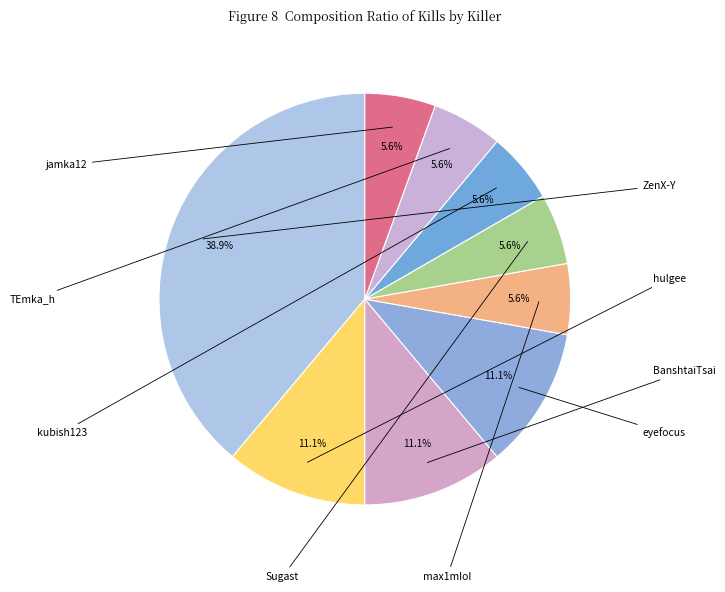

How many segments does this pie chart have?

9